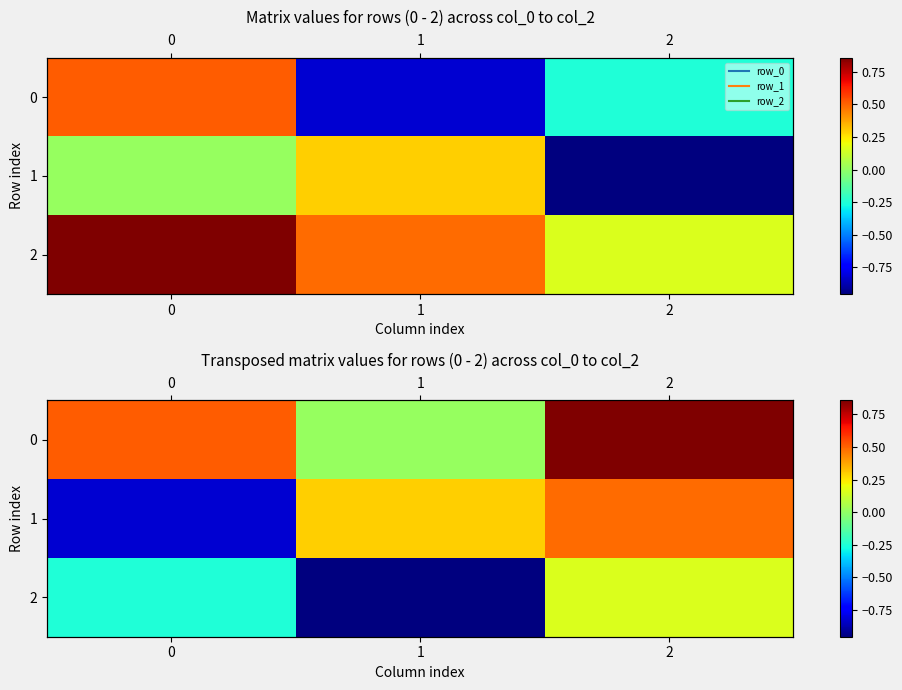

At which category is the sum across all series the highest?

2